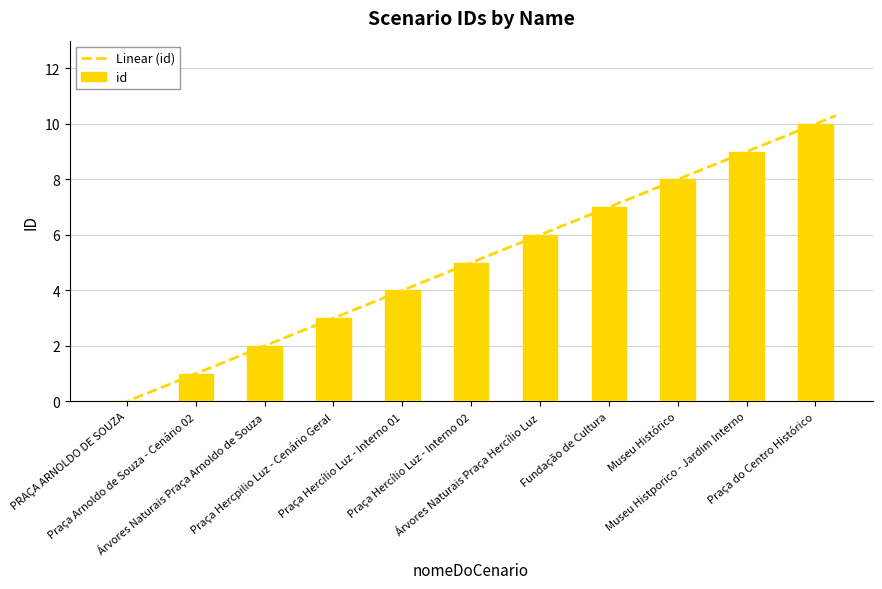

What is the ratio of the value at Praça Hercpilio Luz - Cenário Geral to the value at Praça Arnoldo de Souza - Cenário 02?

3.0